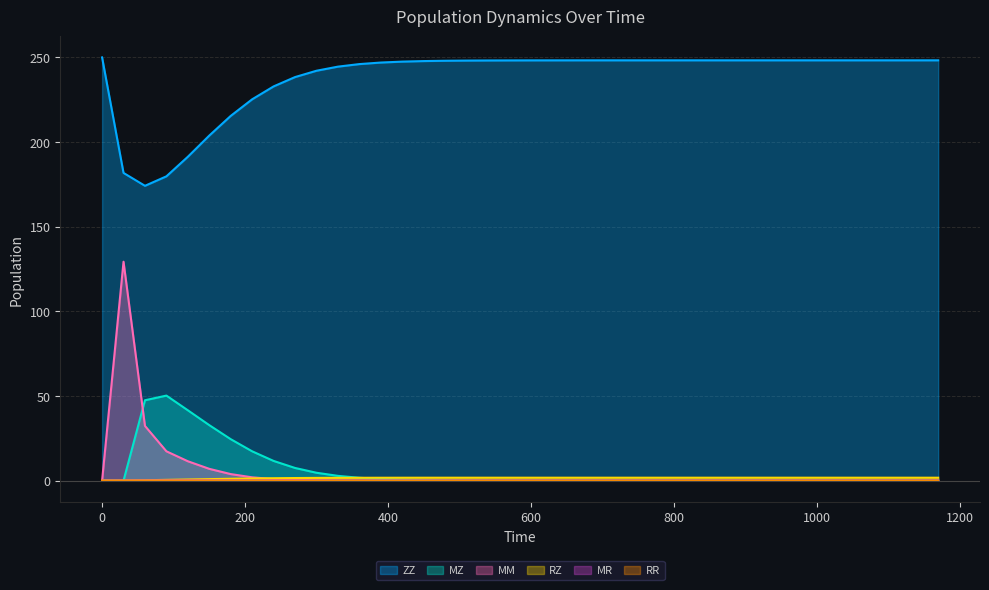

The MM series shows 0.1 at 300. True or false?

True